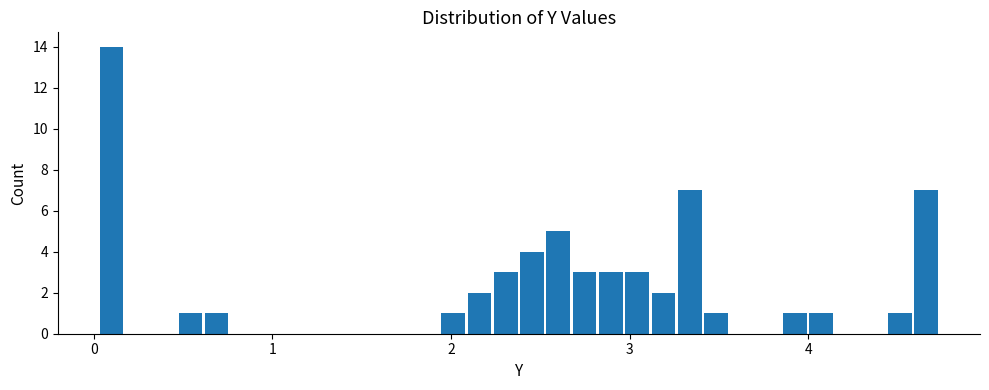

Around what value on the x-axis is the tallest bar? Give the approximate position of its centre, as read against the axis.

0.1